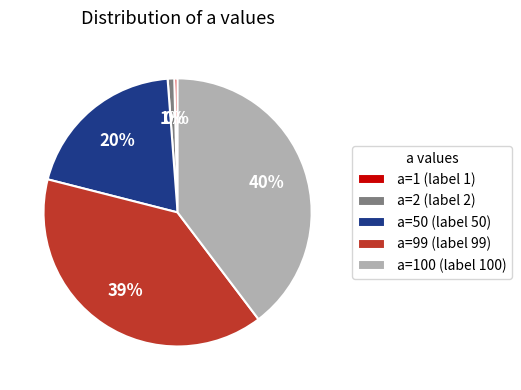

Do a=100 (label 100) and a=99 (label 99) together represent more than half of the pie?

Yes